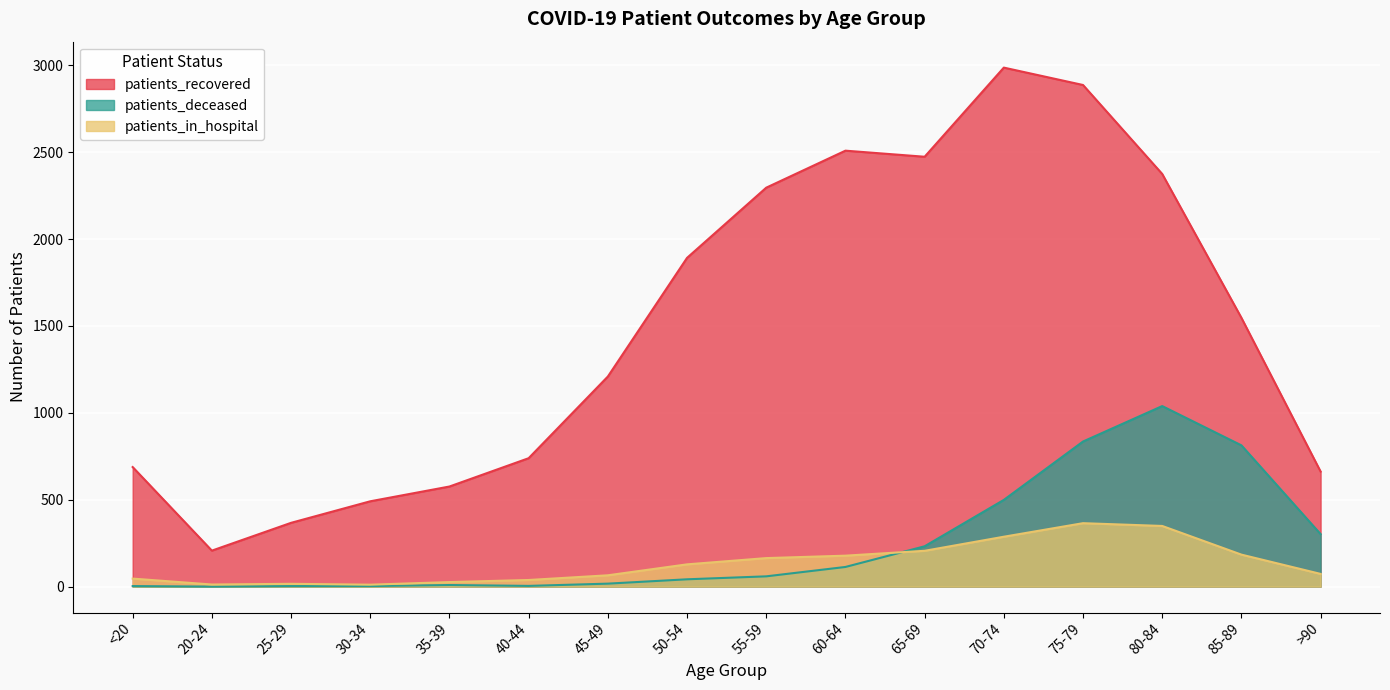

Between 25-29 and 60-64, which series saw the biggest shift?

patients_recovered